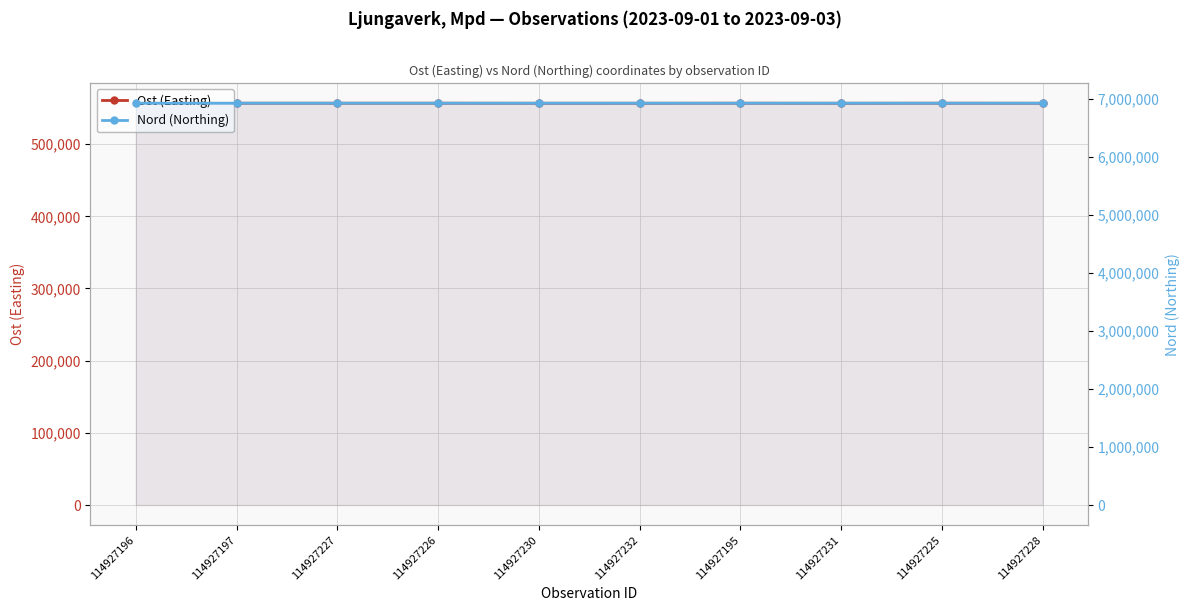

What value does the Nord (Northing) series have at 114927196, to the nearest 5?

6922735